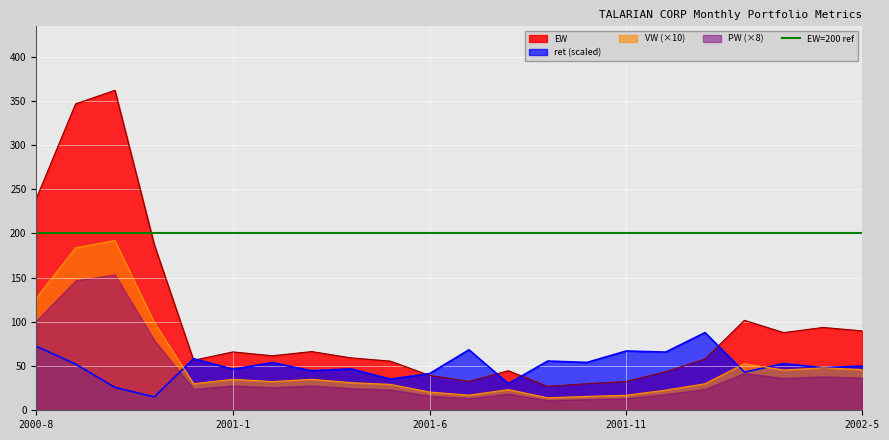

How many times do EW and ret cross each other?

6